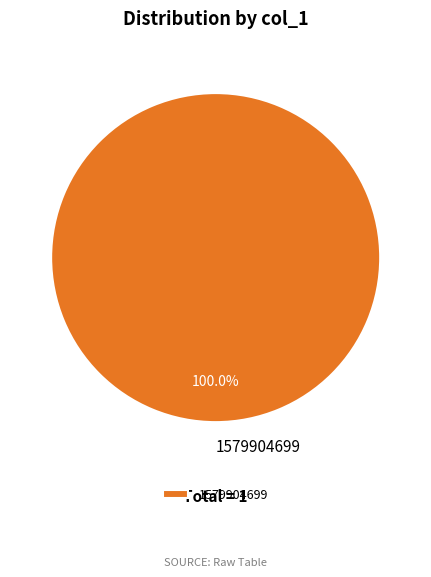

How many slices are in this pie chart?

1